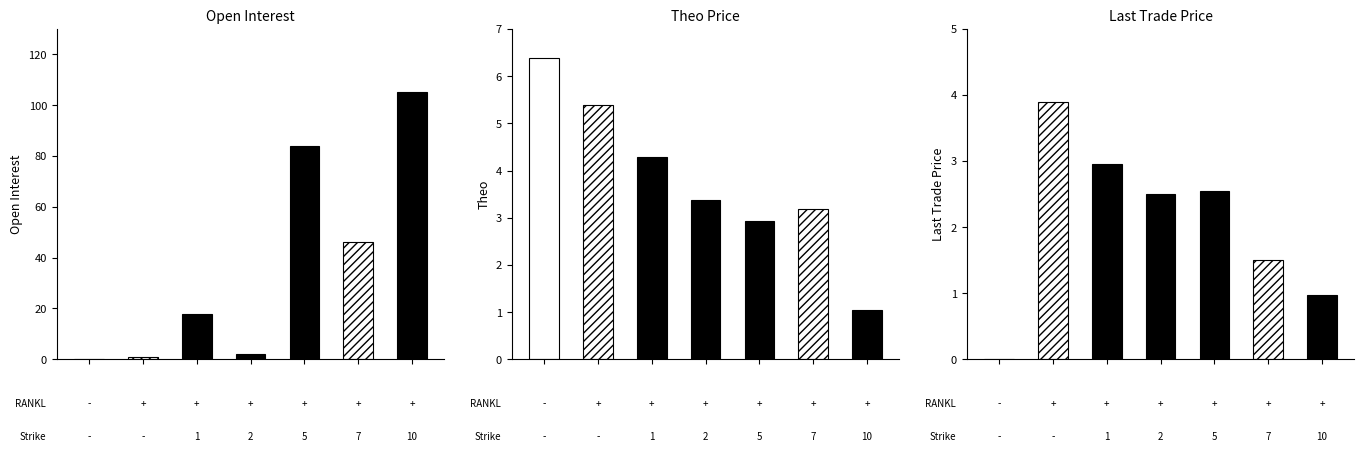

Which label corresponds to the largest value in the chart?

10